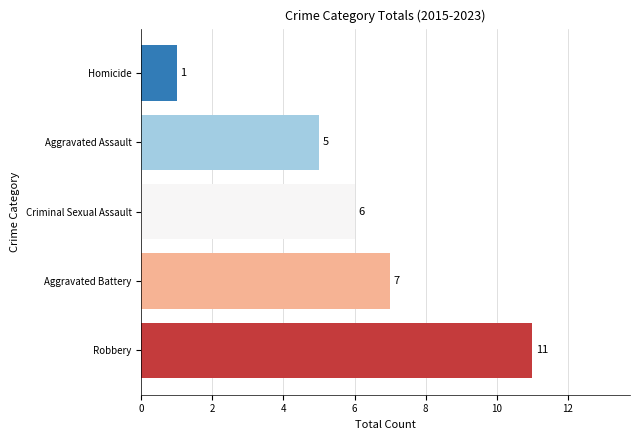

Count the values in the range 5 to 7.

3